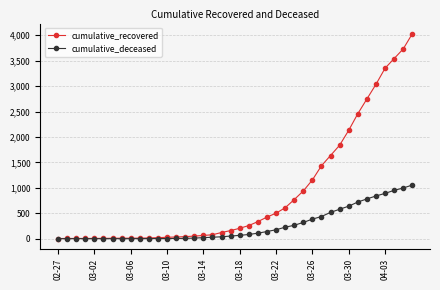

Which series has the largest range (max minus min)?

cumulative_recovered